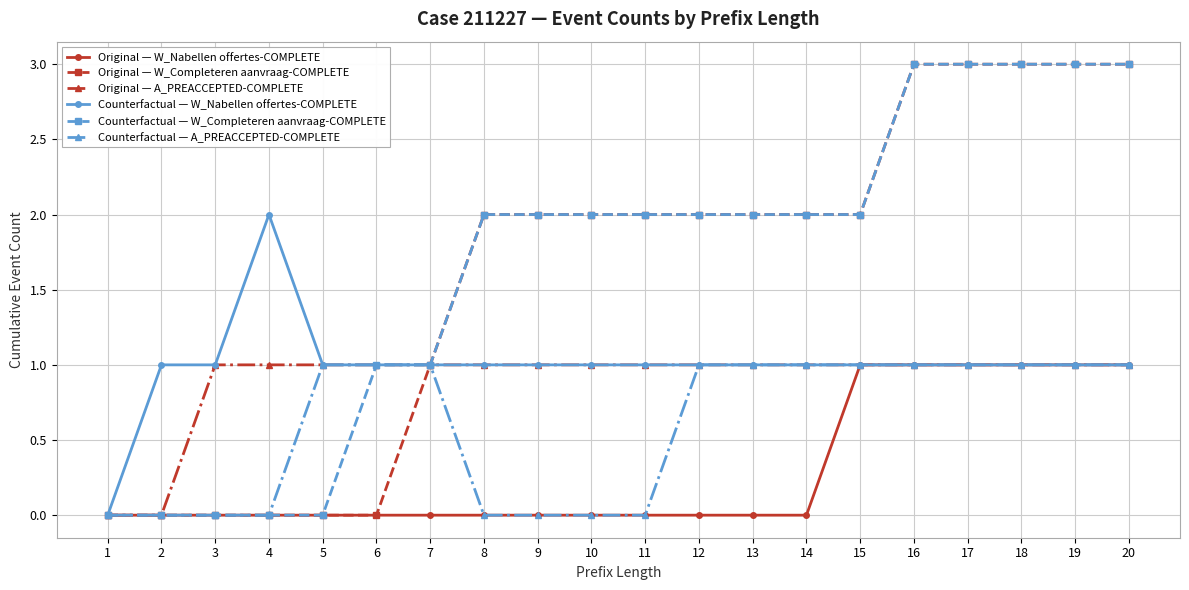

What is the greatest value displayed?

3